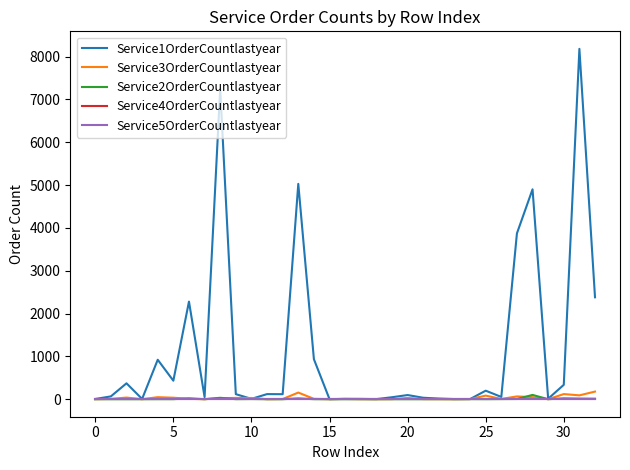

Which label corresponds to the smallest value in the chart?

10